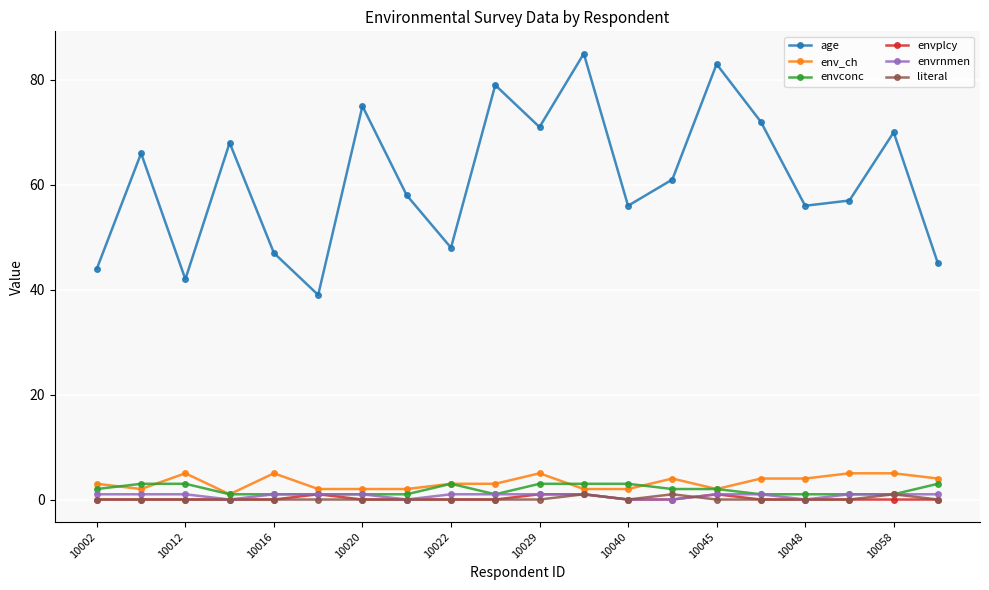

What is the greatest value displayed?

85